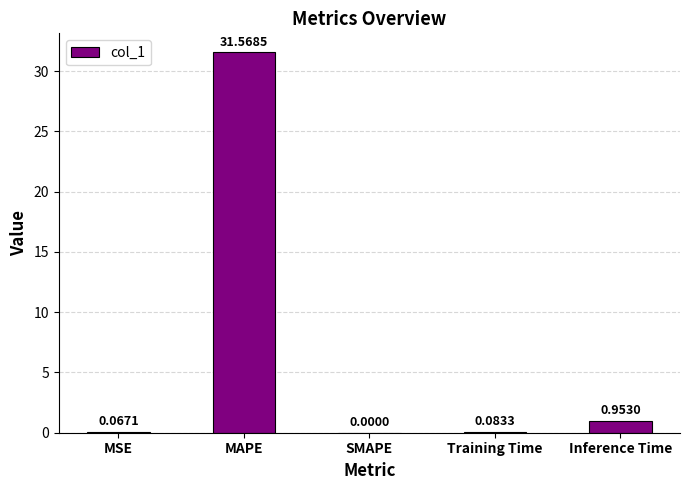

What is the sum of all values?

32.7